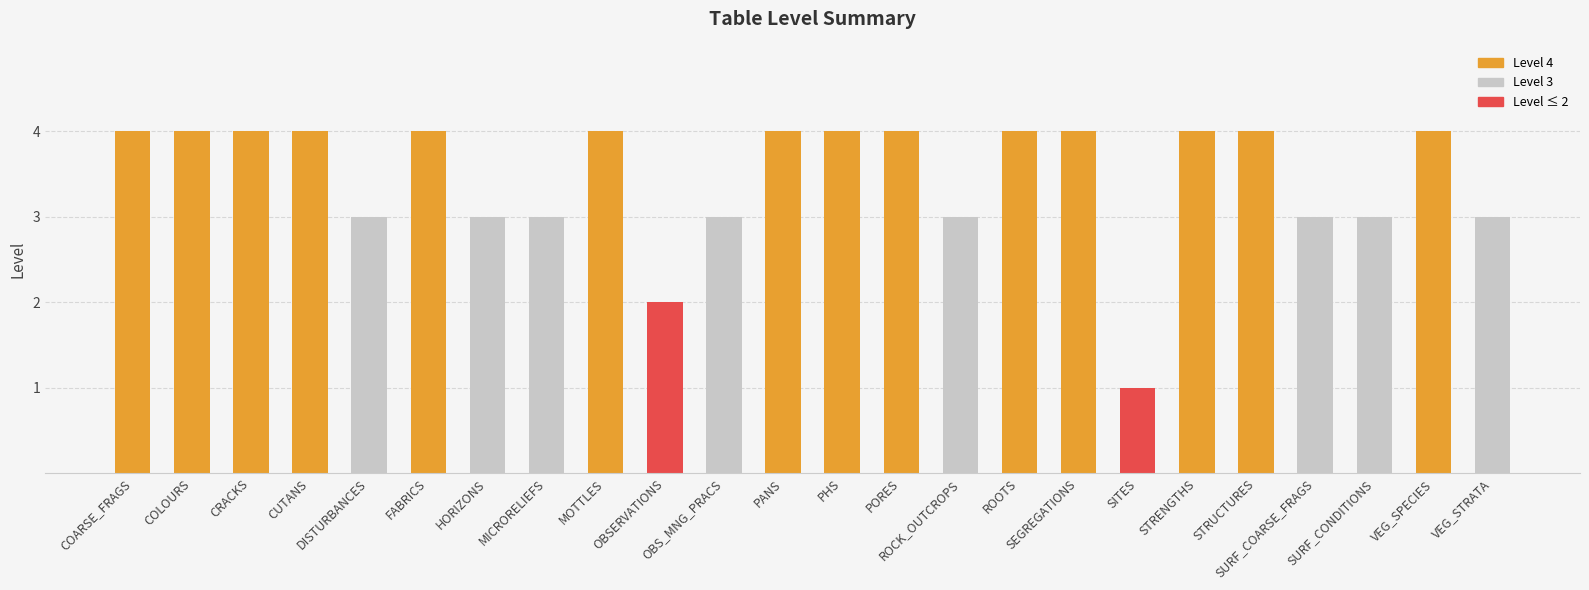

What is the value of the 17th bar from the left?

4